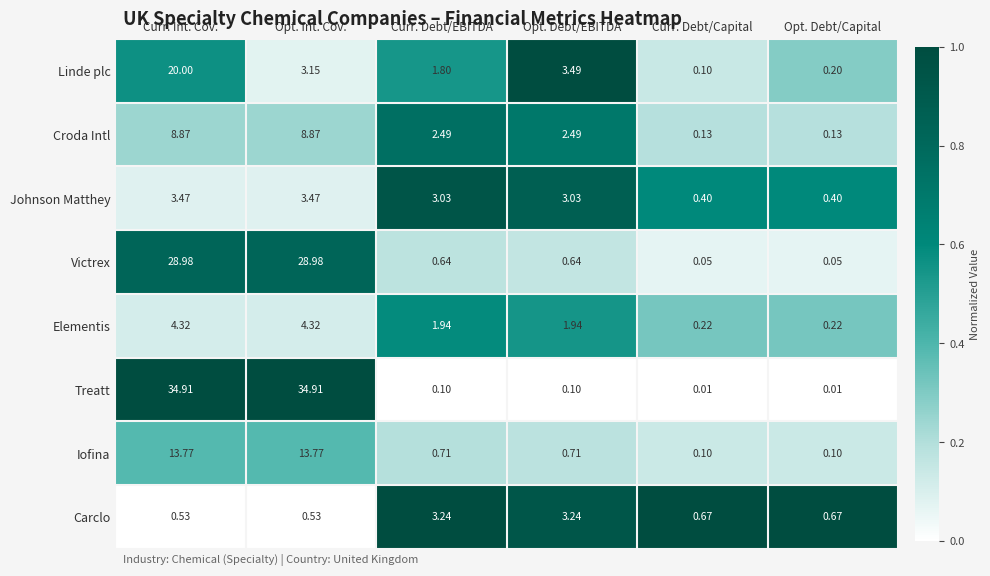

List the series in order of their peak value, lowest first.

Carclo, Johnson Matthey, Elementis, Croda Intl, Iofina, Linde plc, Victrex, Treatt